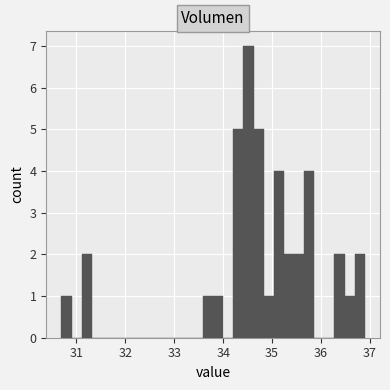

Read against the x-axis, roughly where is the centre of the tallest bar?

34.5